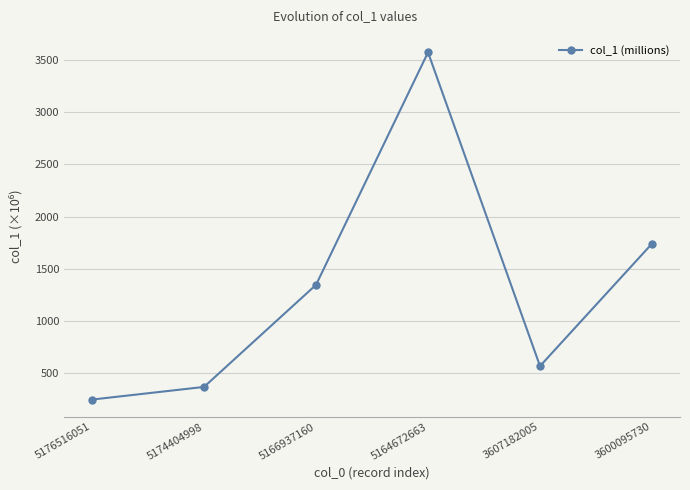

How many lines are shown in the chart?

1